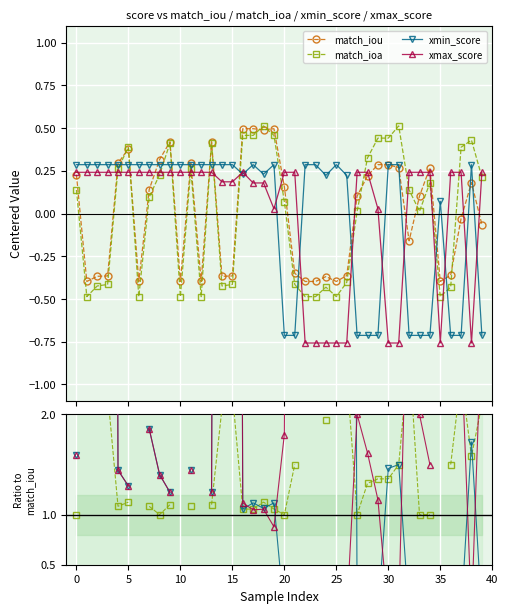

Which series has the widest spread of values?

xmax_score